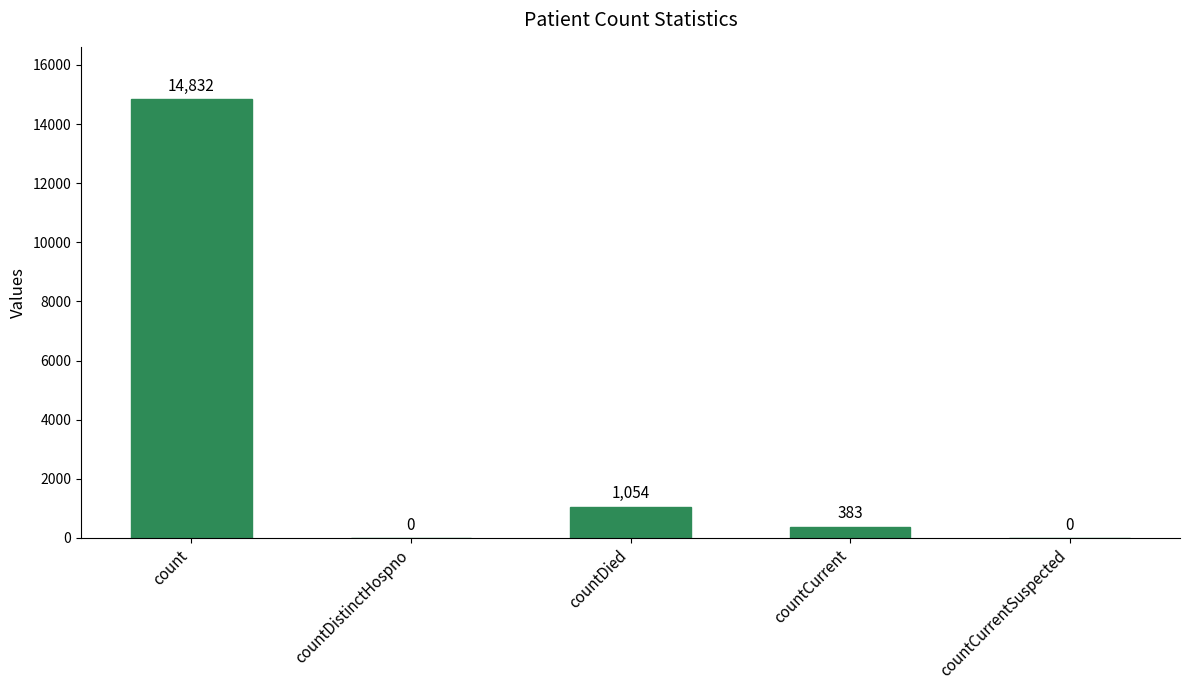

Reading left to right, extract all data points from this chart.

14832	0	1054	383	0